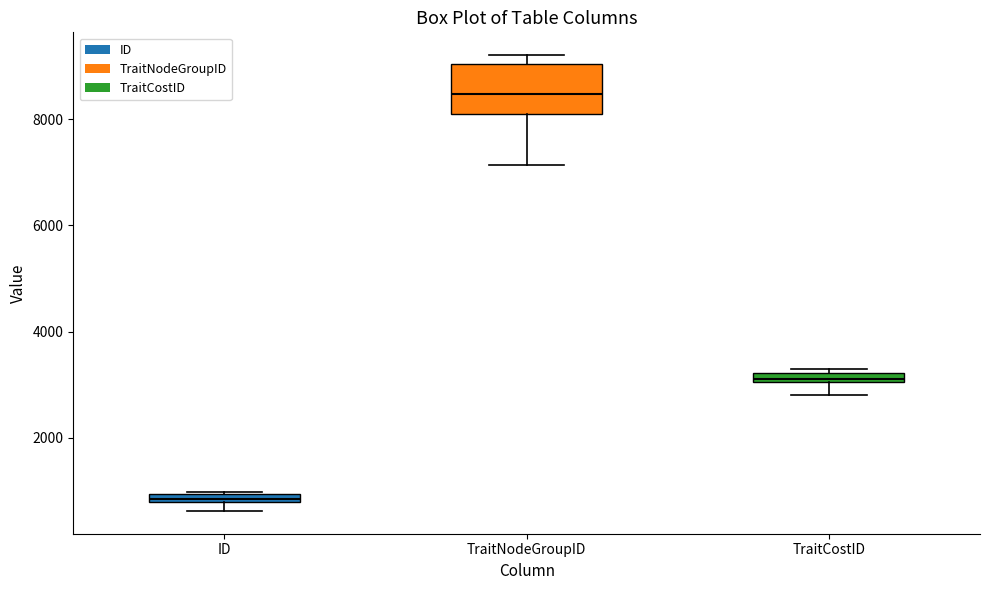

Which box has the lowest median line?

ID